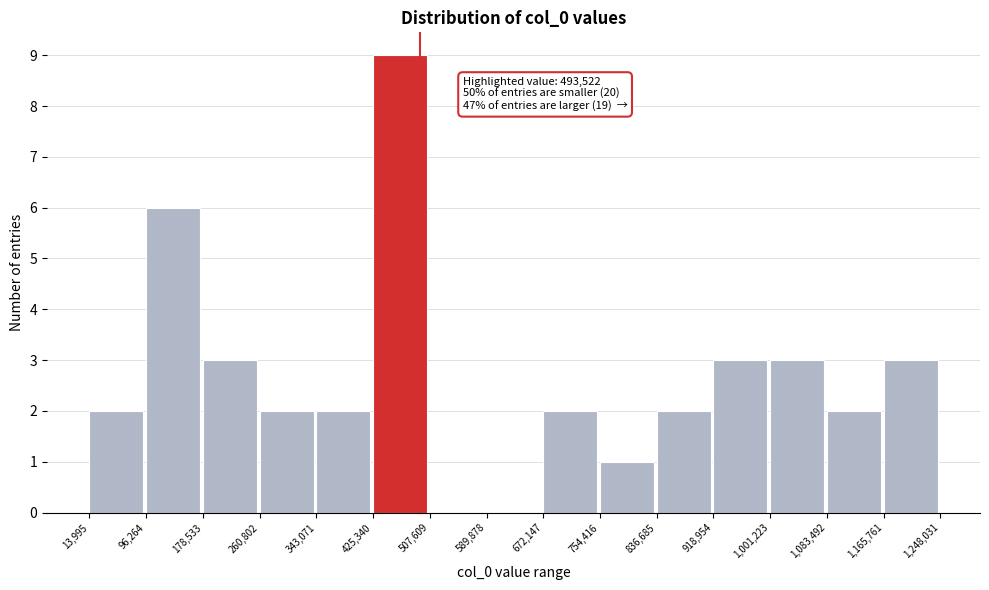

Over which range of the x-axis is the bar tallest?

425,340 to 507,609